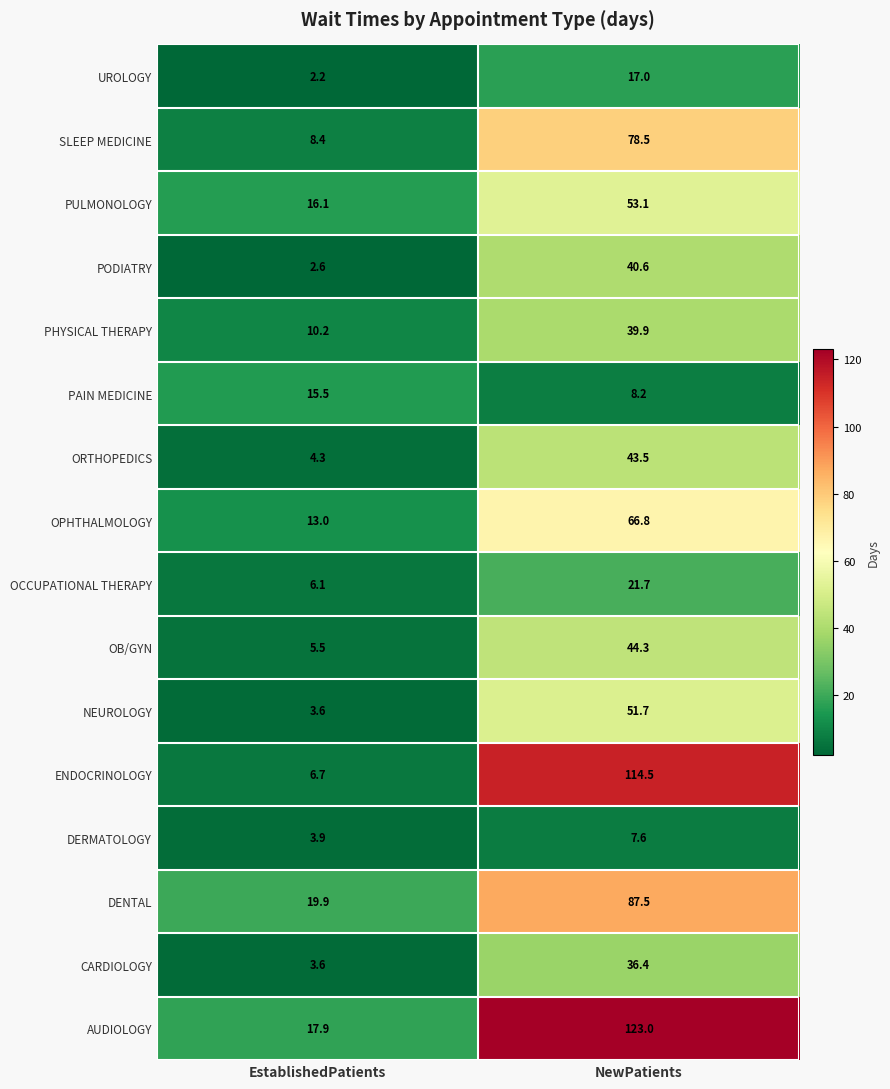

What is the difference between the maximum and minimum values in the ENDOCRINOLOGY series?

107.8